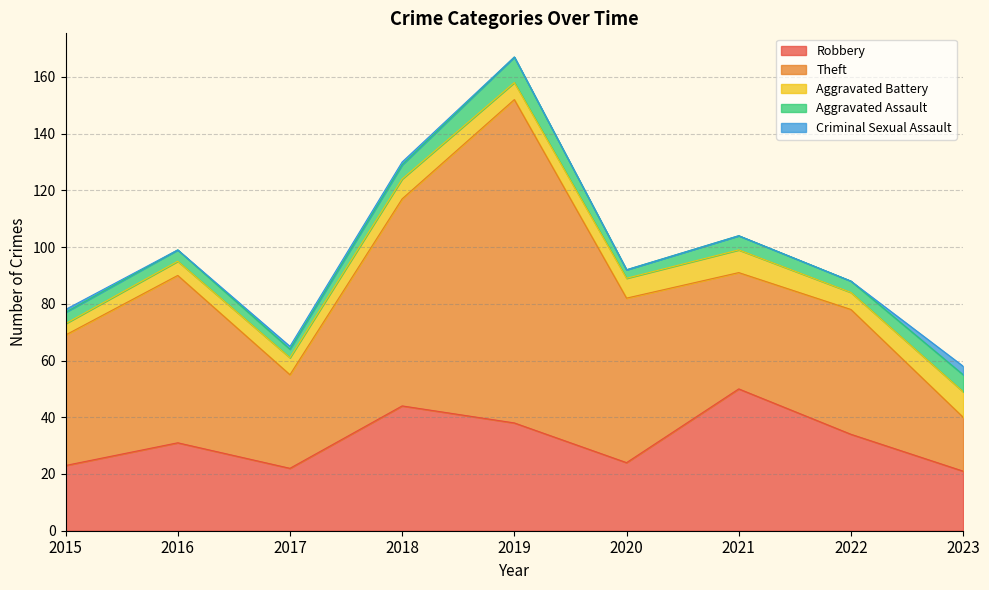

At which category does the chart reach its peak across all series?

2019